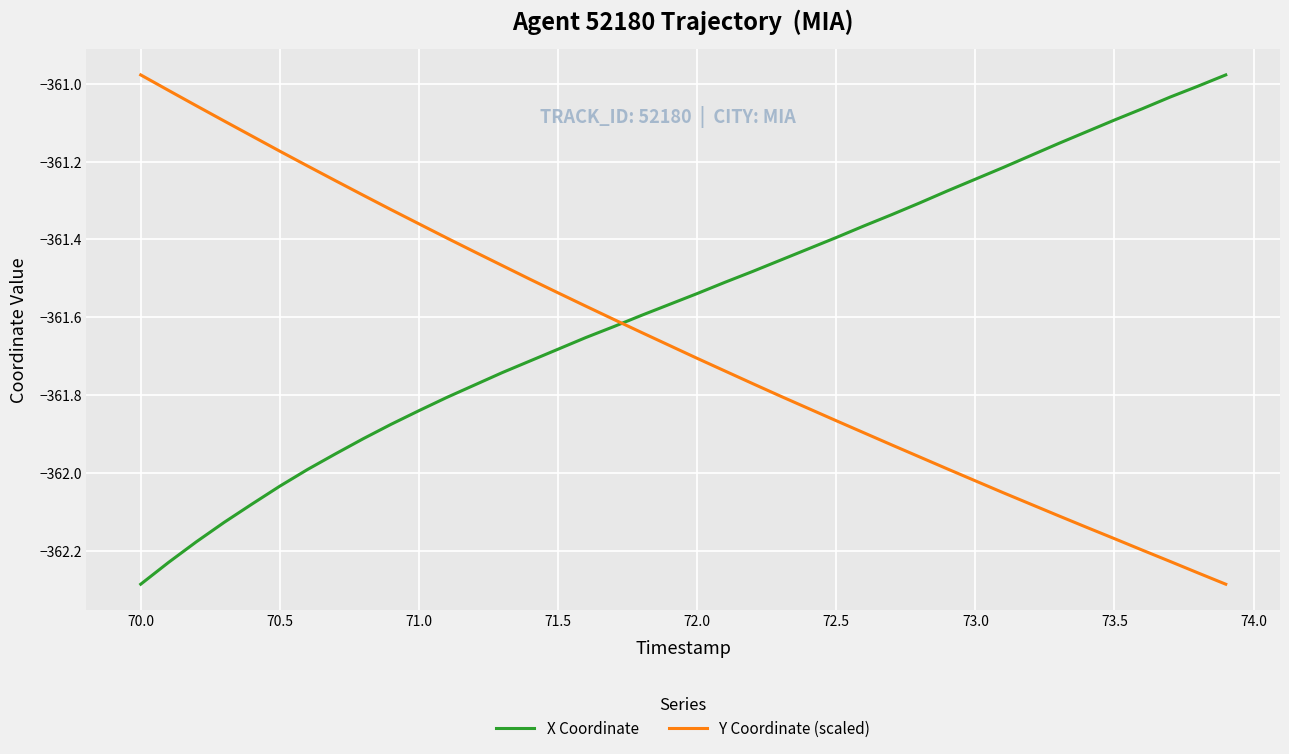

Rank the series by their average value, from lowest to highest.

Y Coordinate (scaled), X Coordinate